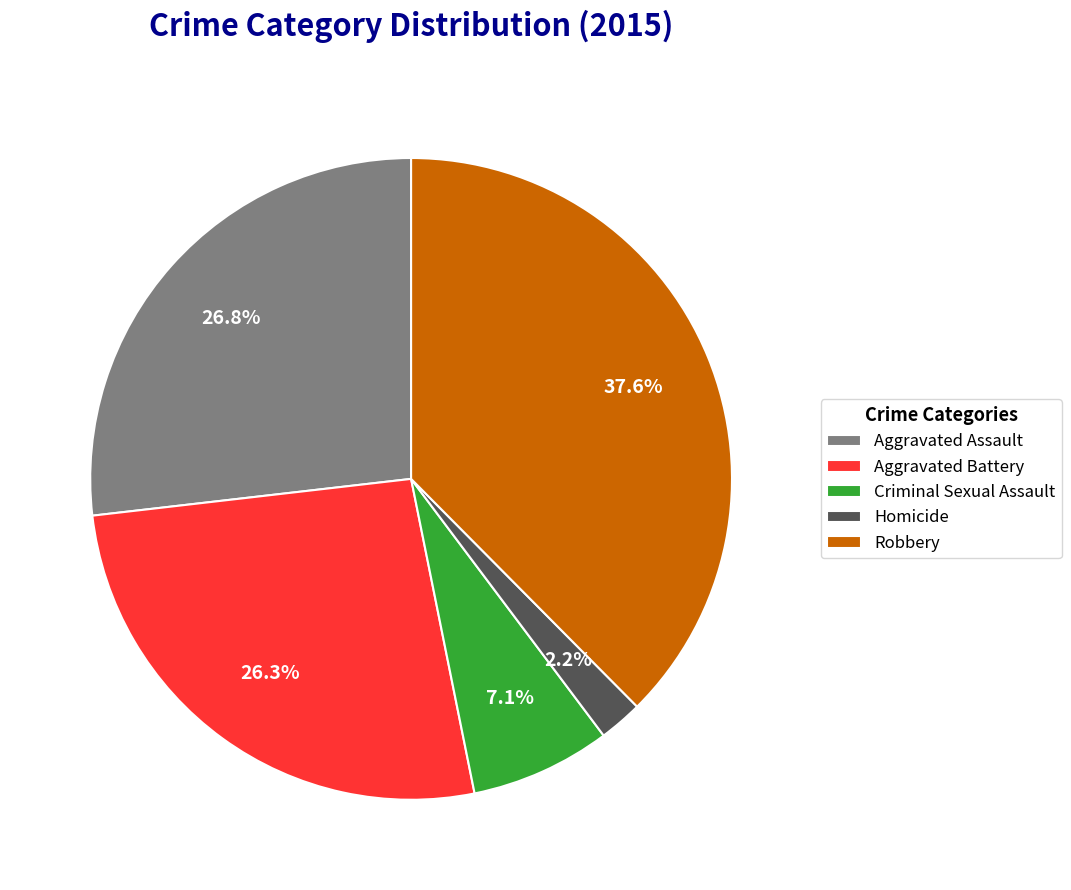

Approximately how many times larger is the value at Aggravated Battery compared to Criminal Sexual Assault?

3.7